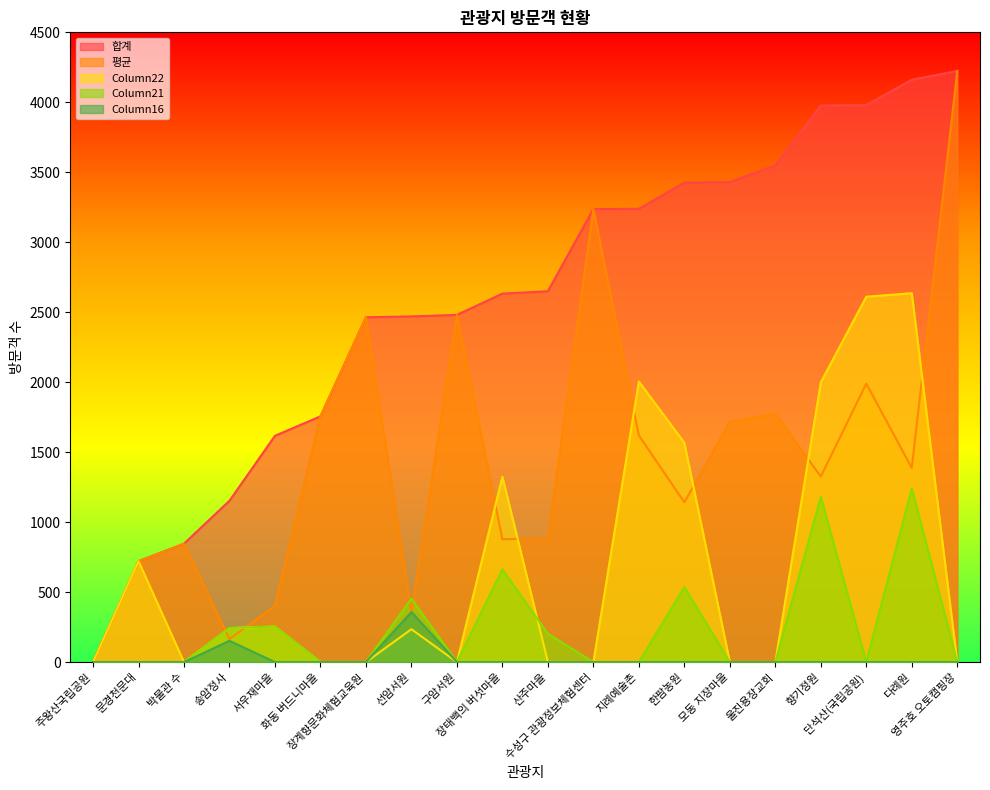

What is the sum of the Column21 values at 단석산(국립공원) and 송암정사?

244.0